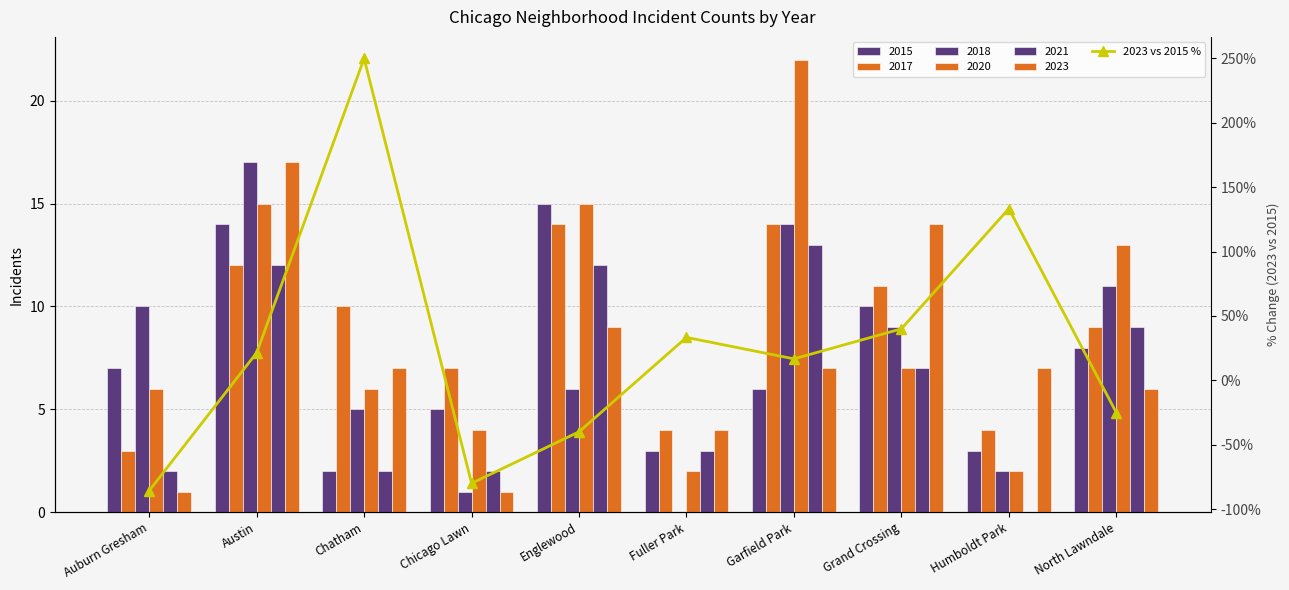

What is the minimum value shown in the chart?

-85.7